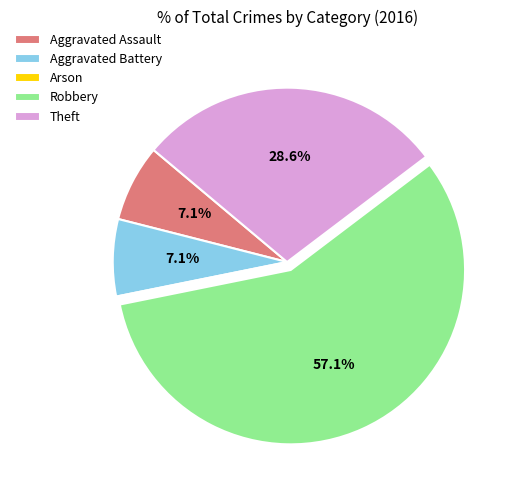

To the nearest percent, what is the average slice percentage?

20%